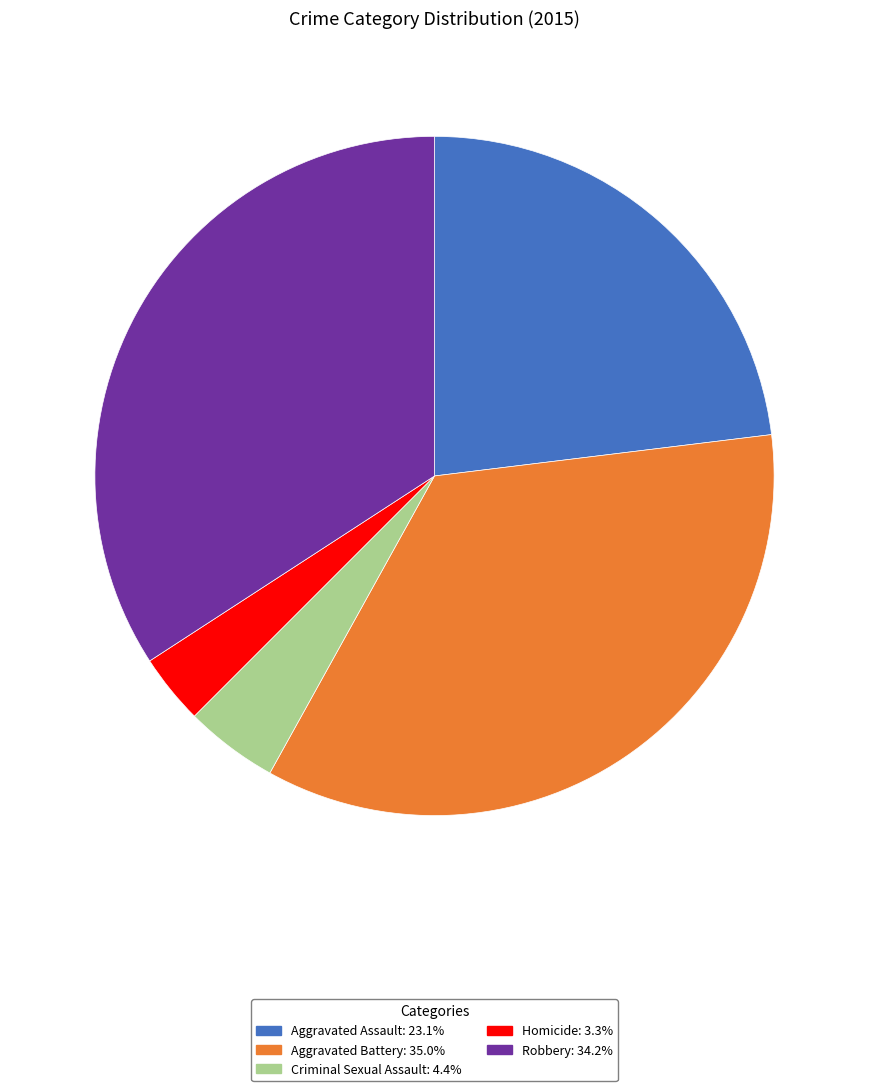

Is it true that Aggravated Battery is 45% of the pie?

False